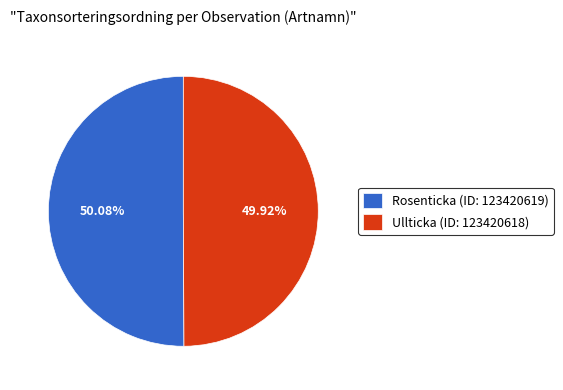

What is the ratio of the value at Ullticka (ID: 123420618) to the value at Rosenticka (ID: 123420619)?

1.0